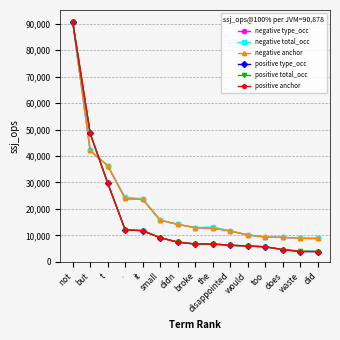

What is the label of the 15th point from the right?

not